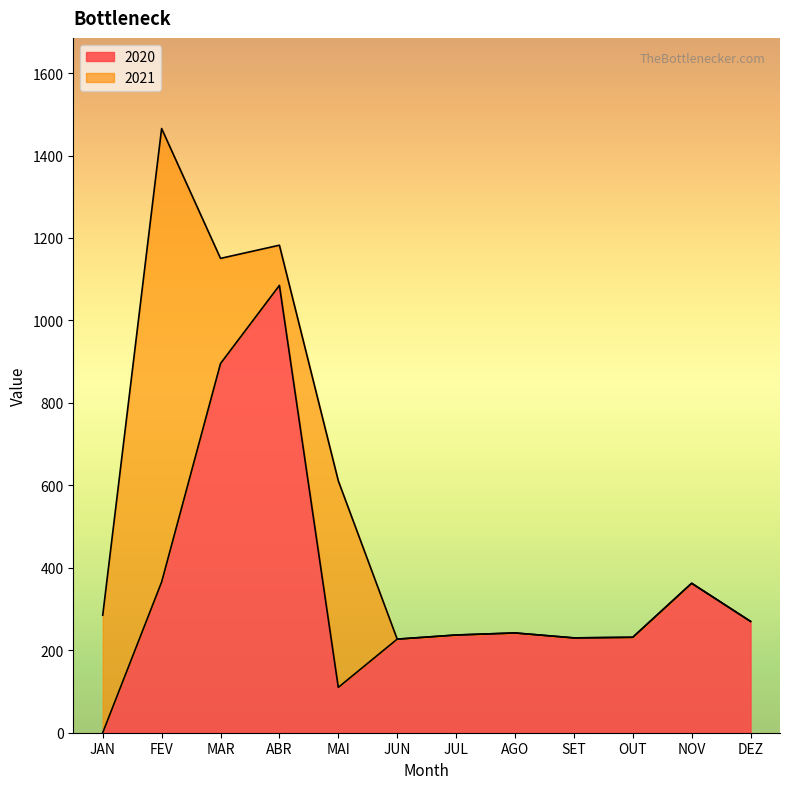

What is the sum of all values?

4256.0